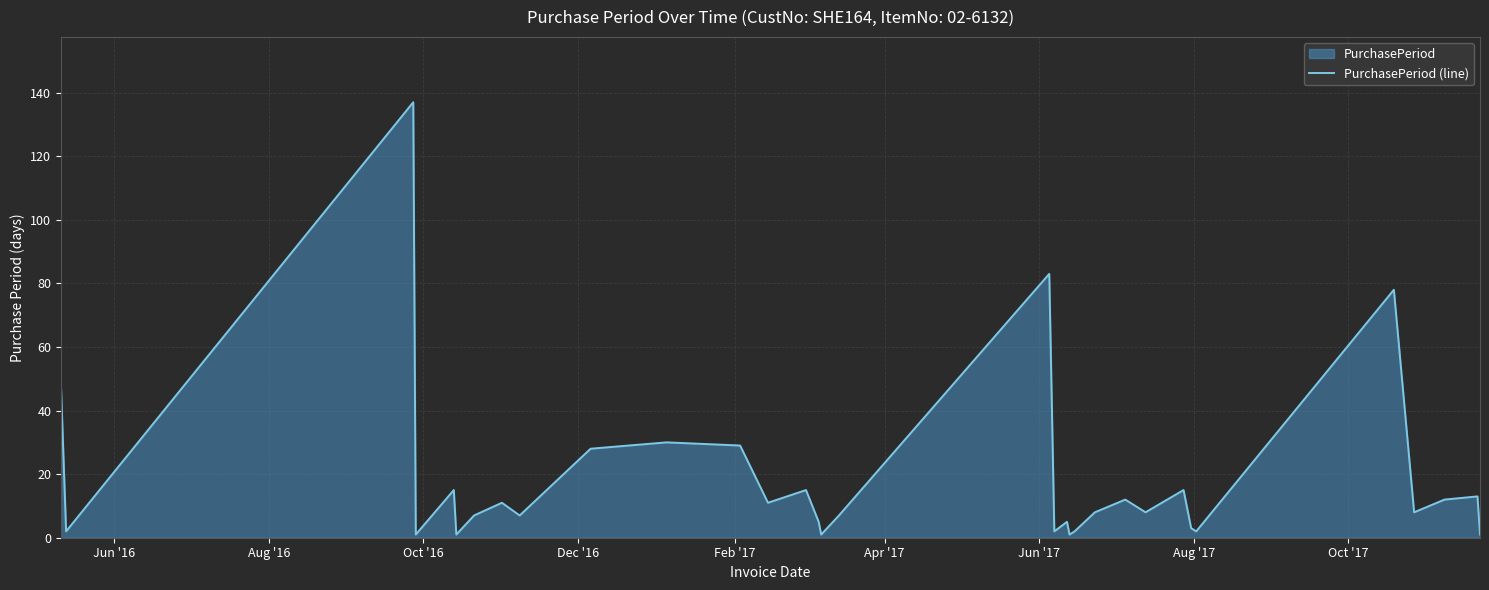

What is the maximum value shown in the chart?

137